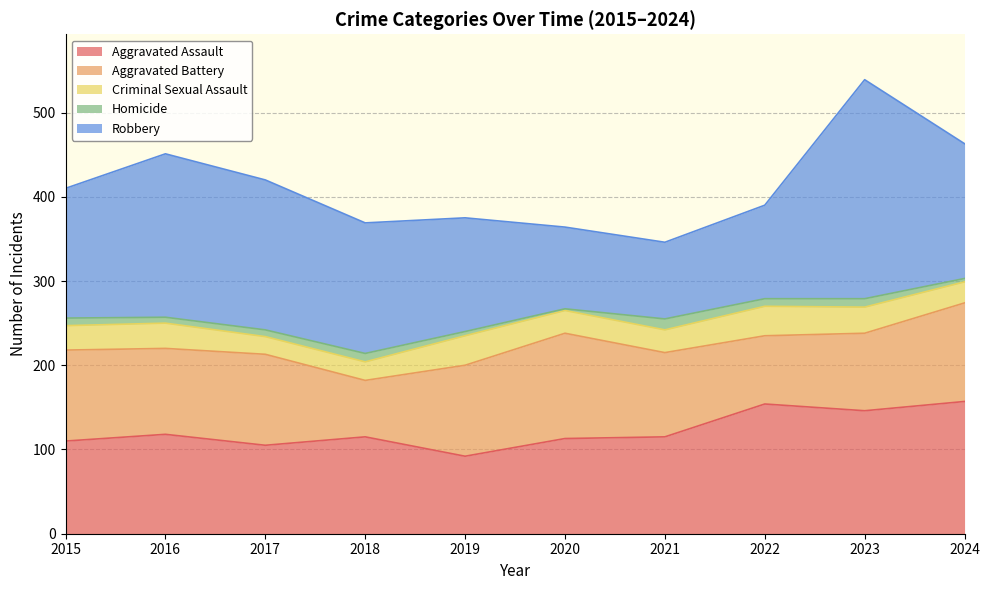

What are all the series names shown in the legend?

Aggravated Assault, Aggravated Battery, Criminal Sexual Assault, Homicide, Robbery